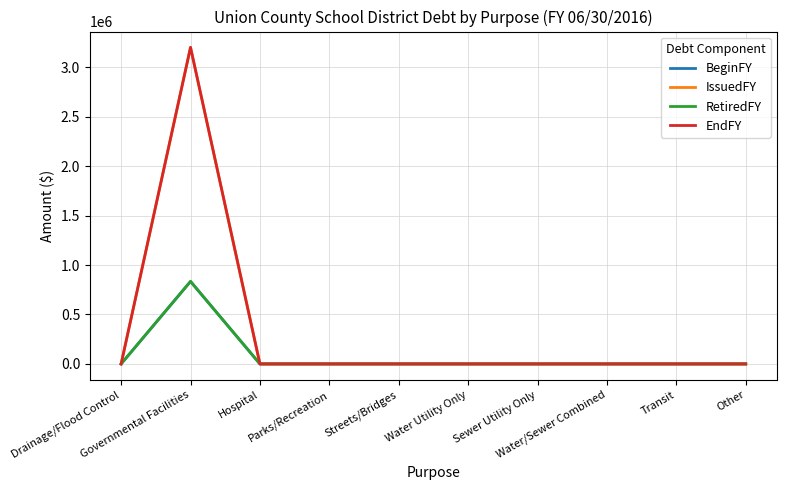

Does the chart have visible grid lines?

Yes